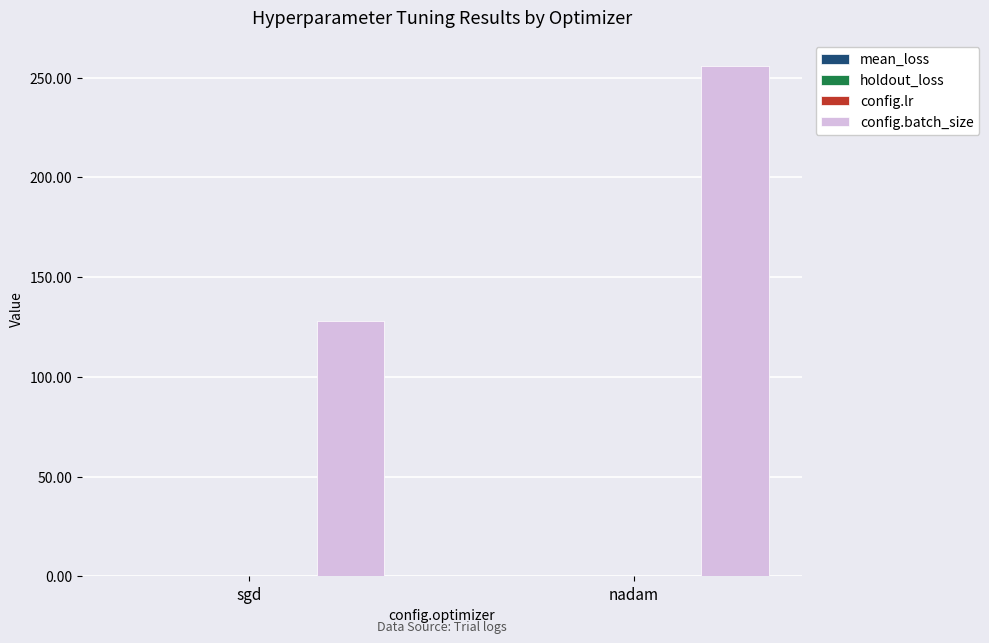

At which category is the sum across all series the highest?

nadam